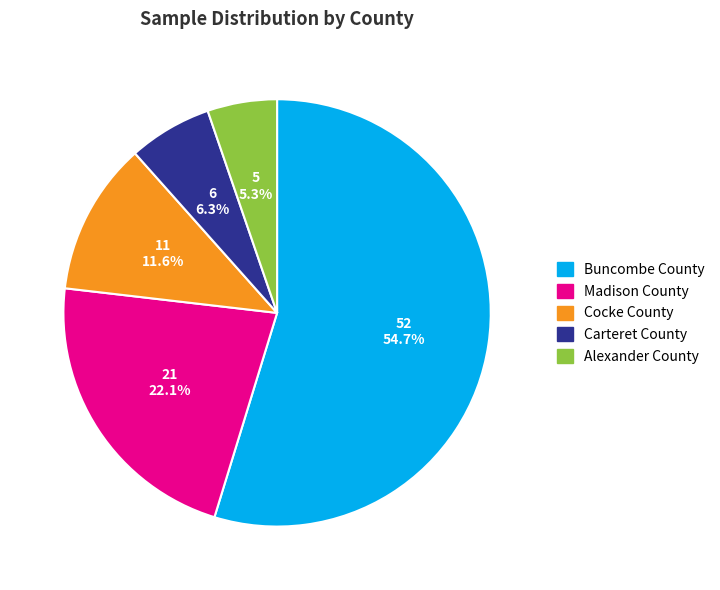

To the nearest percent, what is the combined percentage of Madison County and Carteret County?

28%